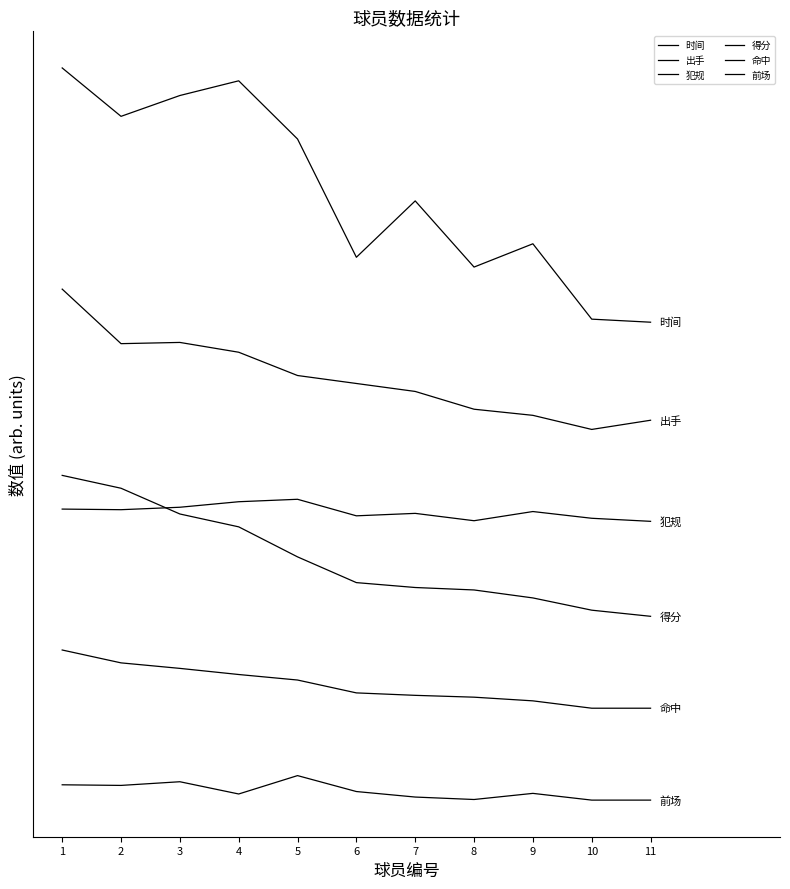

Does the chart display data point markers on the line(s)?

No